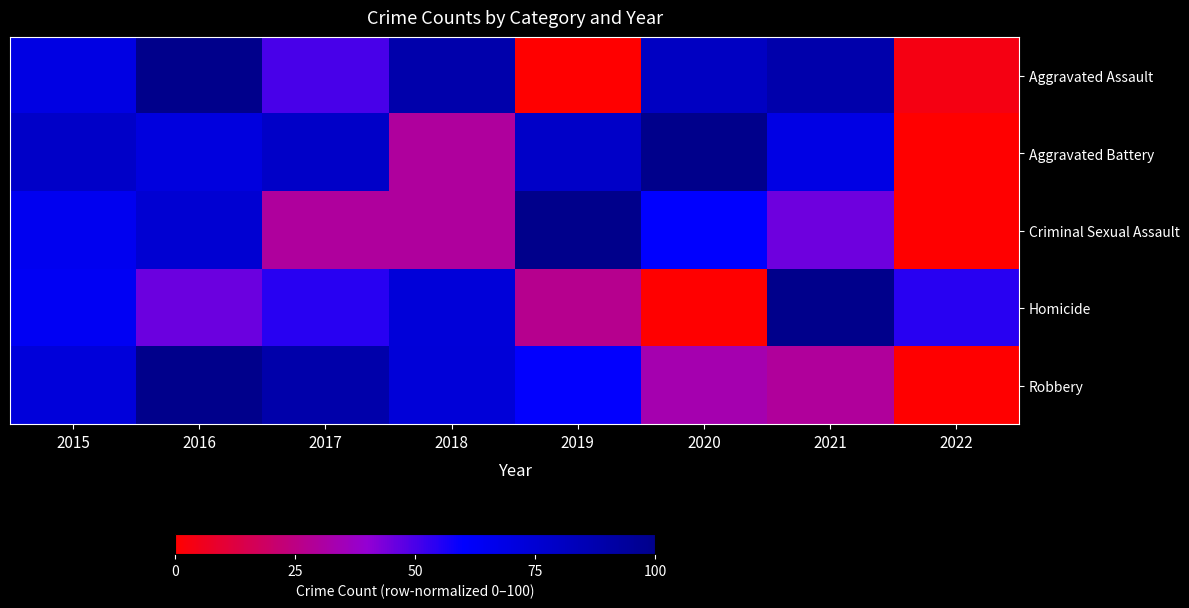

At how many categories does at least one series exceed 62?

7